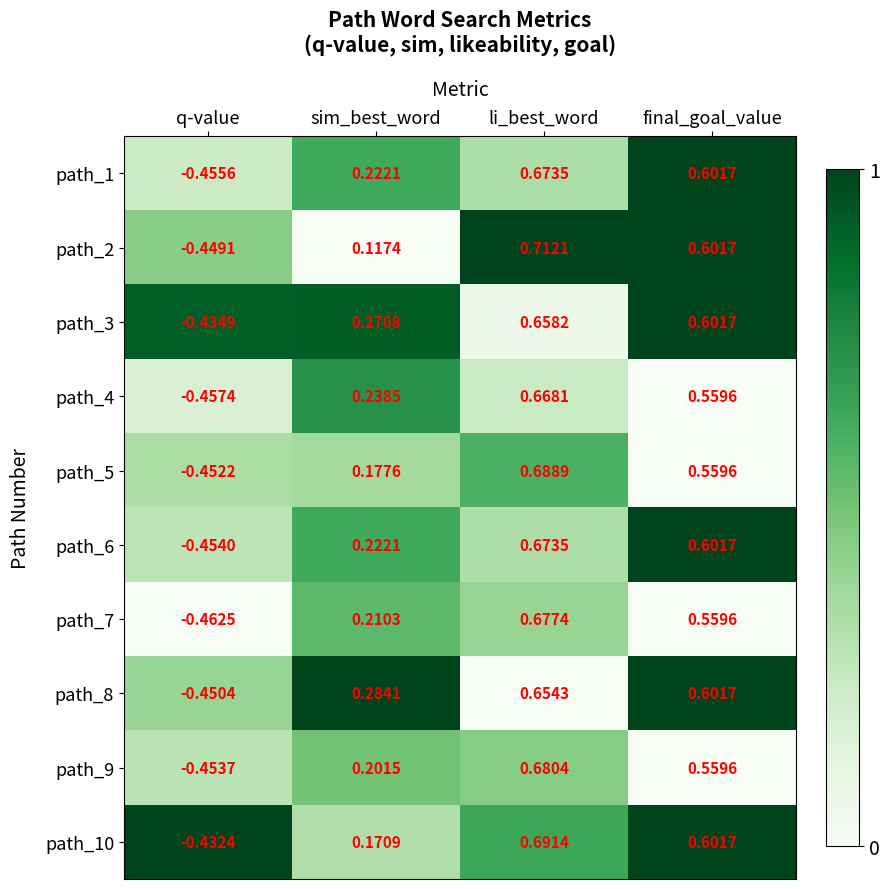

Where does the path_10 series first go above 0?

sim_best_word